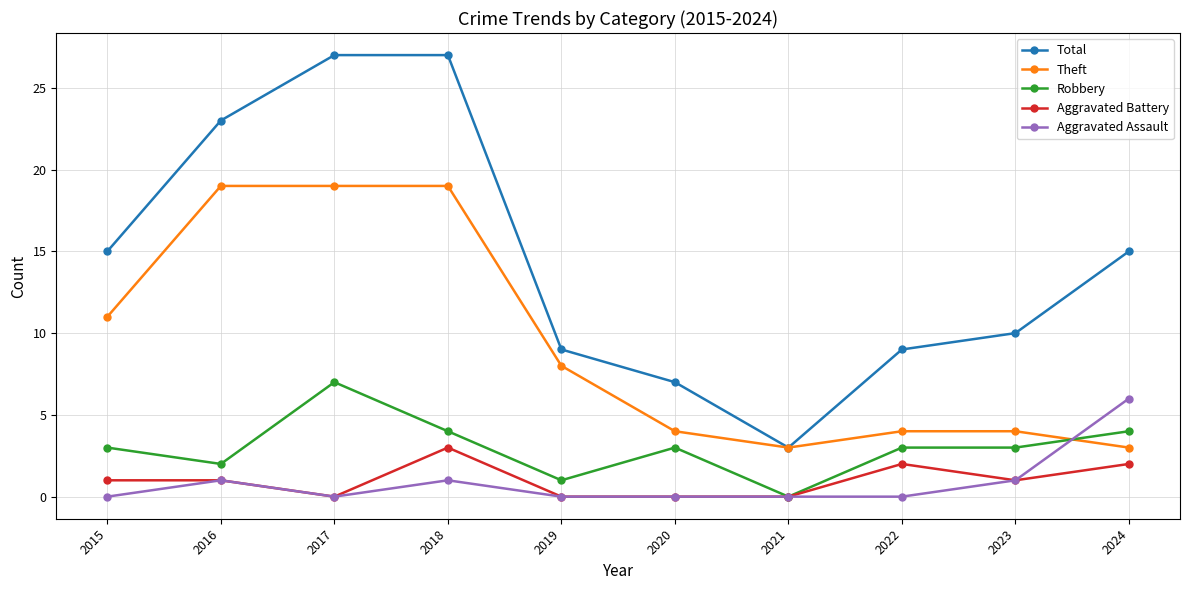

Reading left to right, extract all data points from this chart.

Total: 15	23	27	27	9	7	3	9	10	15
Theft: 11	19	19	19	8	4	3	4	4	3
Robbery: 3	2	7	4	1	3	0	3	3	4
Aggravated Battery: 1	1	0	3	0	0	0	2	1	2
Aggravated Assault: 0	1	0	1	0	0	0	0	1	6